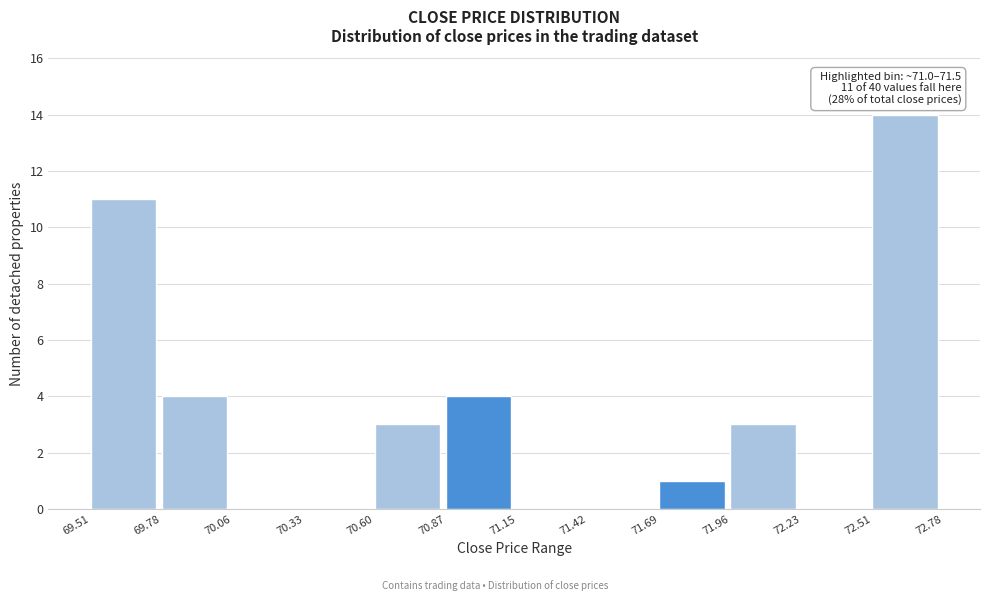

Which range on the x-axis has the tallest bar?

72.51 to 72.78